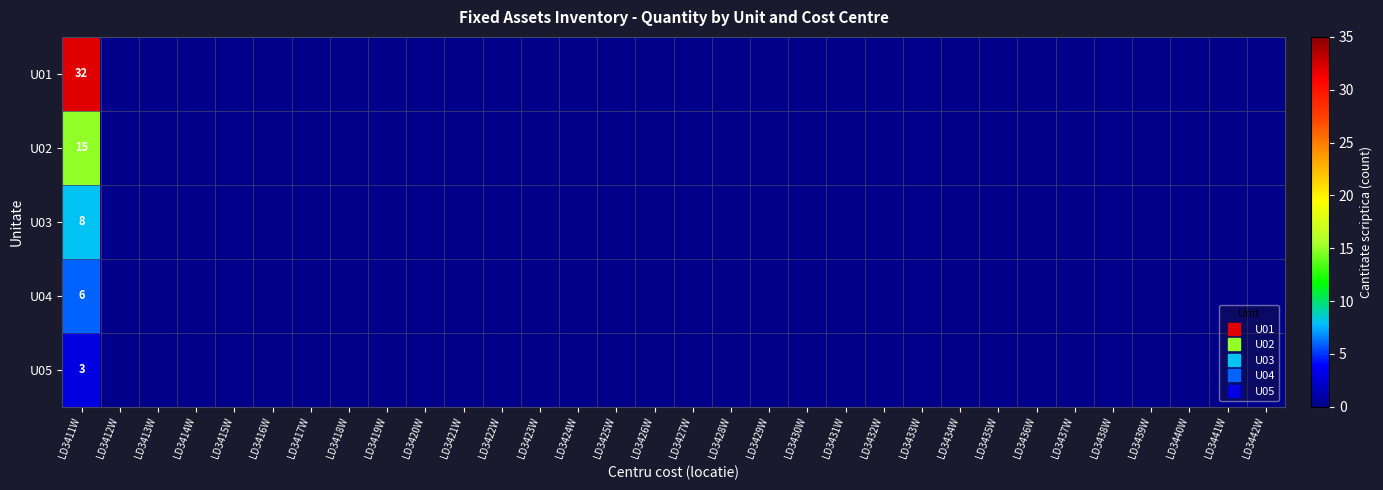

What is the greatest value displayed?

32